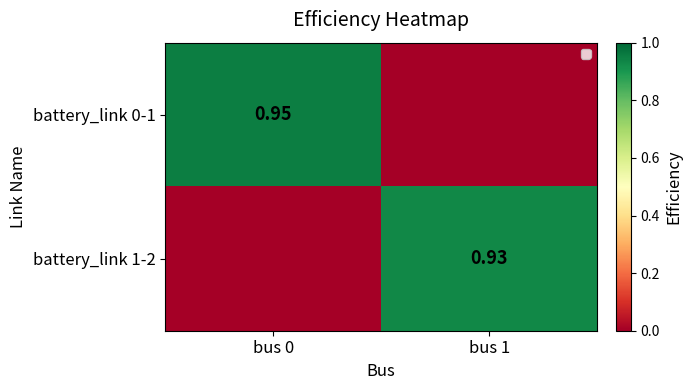

What is the maximum value shown in the chart?

0.9